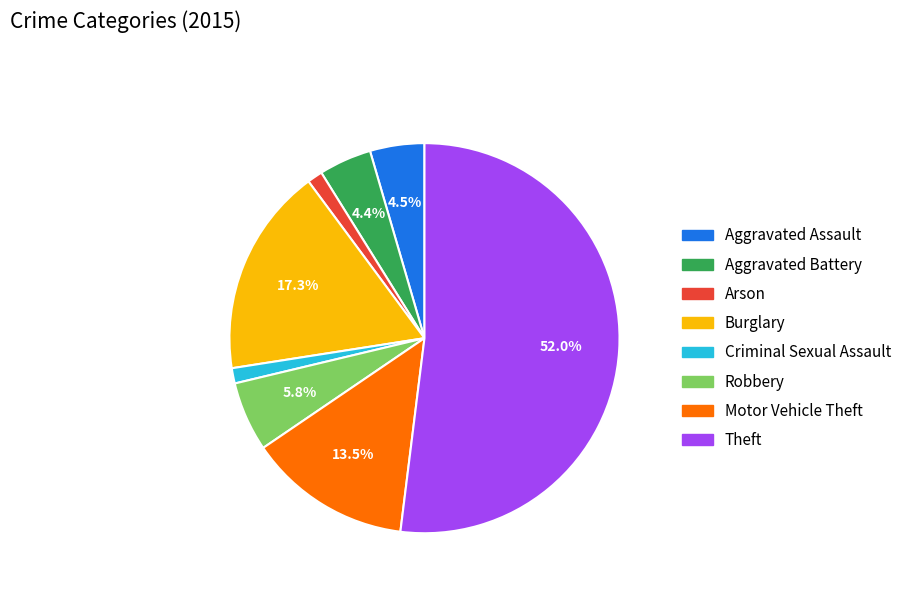

Is the sum of Aggravated Assault and Theft greater than half?

Yes